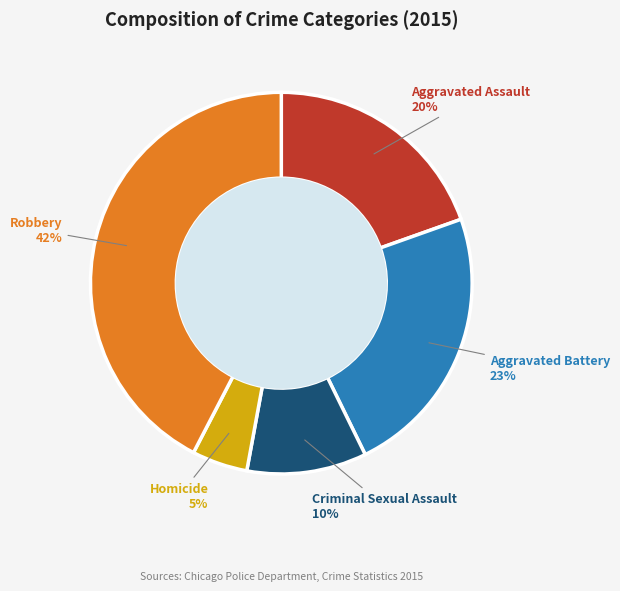

Does any single category account for the majority?

No